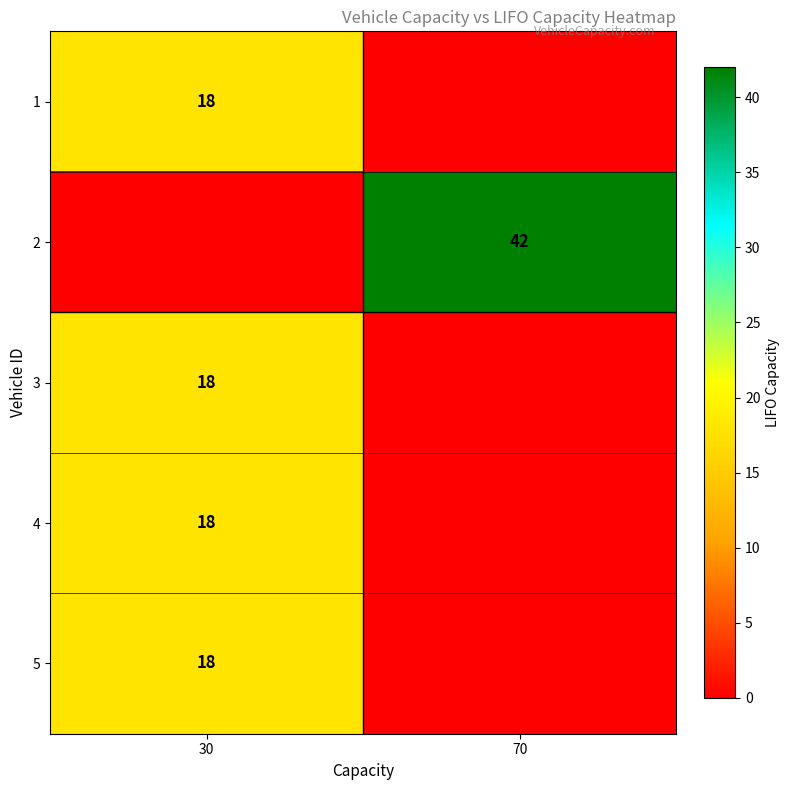

What is the spread (max minus min) of values at 30?

18